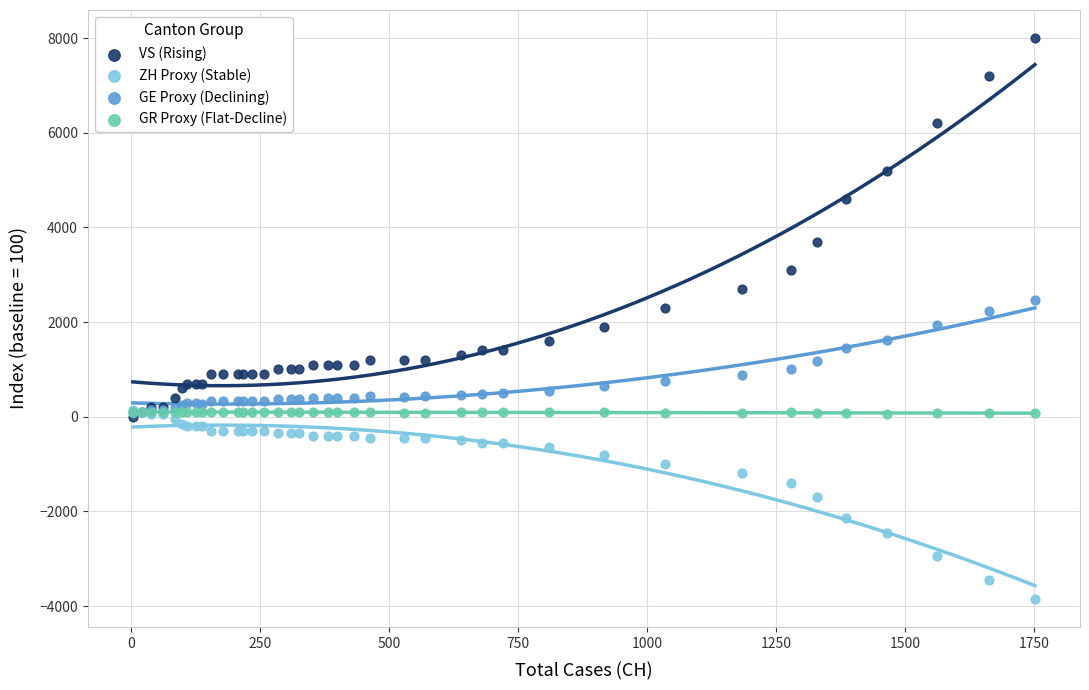

In the VS (Rising) series, what Y value is closest to 4000?

3700.0